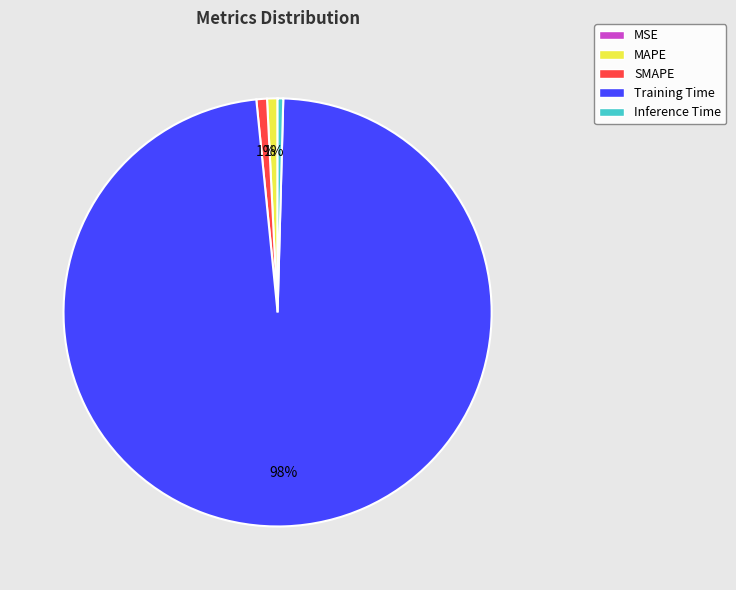

Which category has the biggest portion of the pie?

Training Time